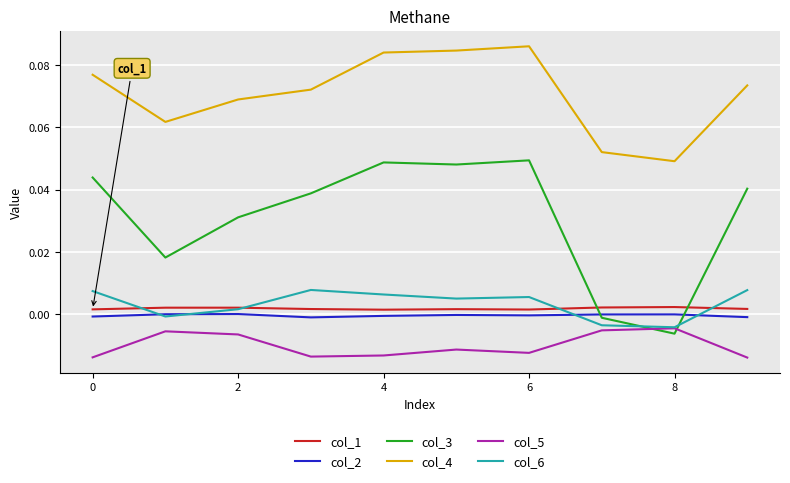

True or false: col_5 and col_1 intersect in this chart.

False